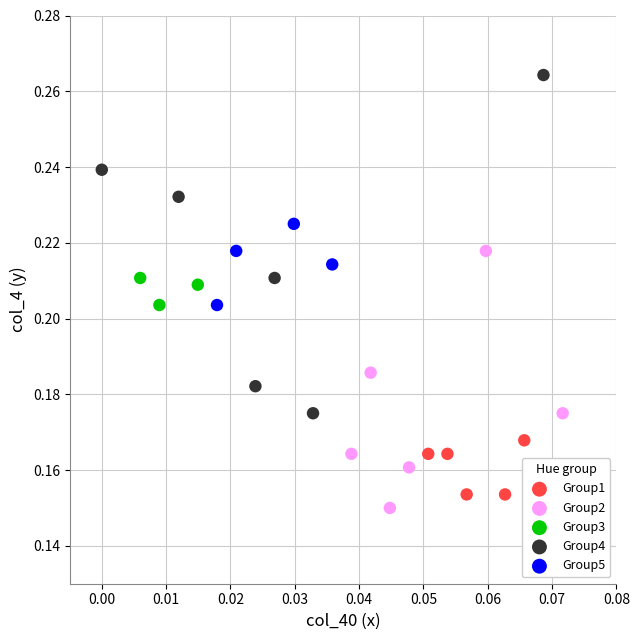

Which series reaches the minimum Y coordinate?

Group2